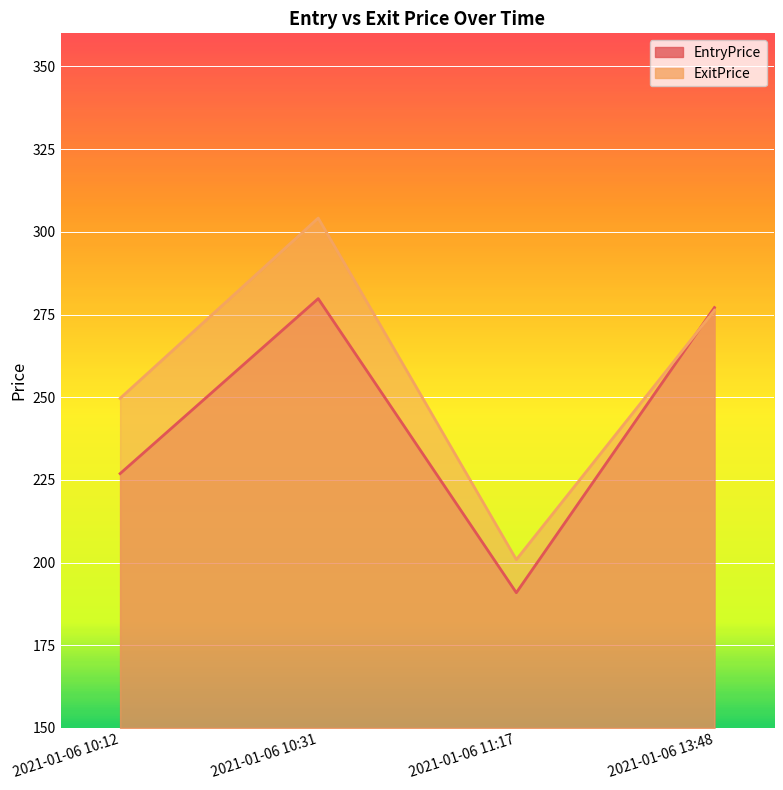

What is the average value of the ExitPrice series?

257.7